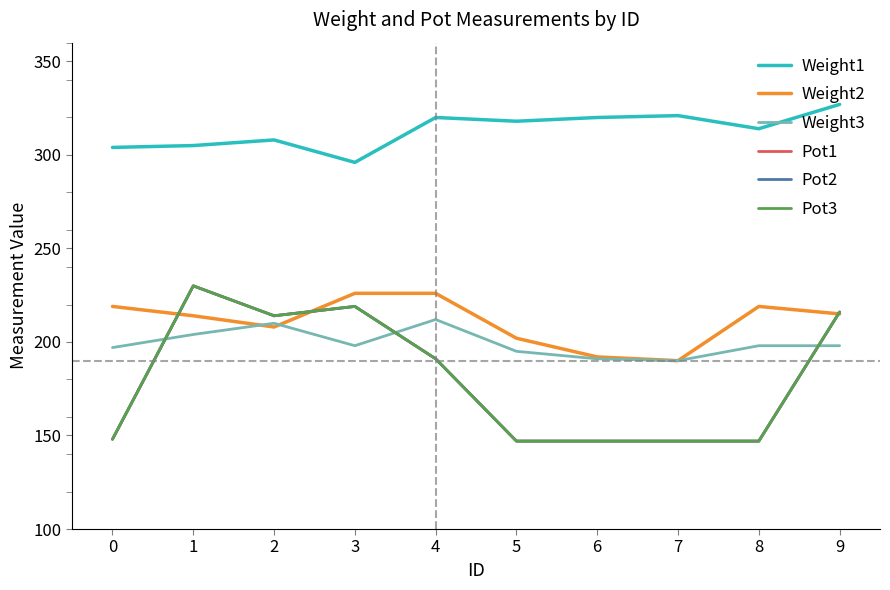

What is the value of the Pot1 point at the 8th from the left?

147